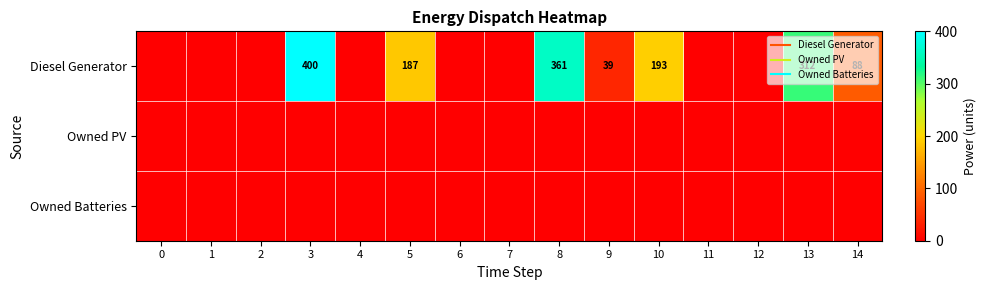

Is the value of row_1 at 12 greater than the value of row_0 at 0?

No